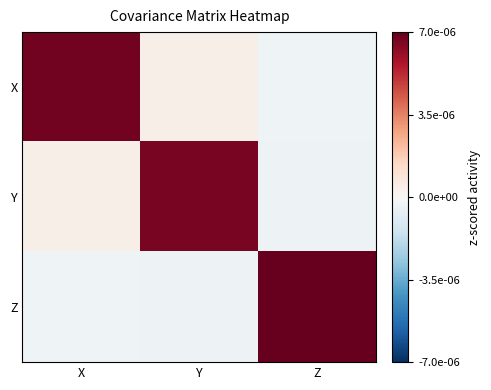

List the series in order of their overall mean, lowest first.

Y, X, Z